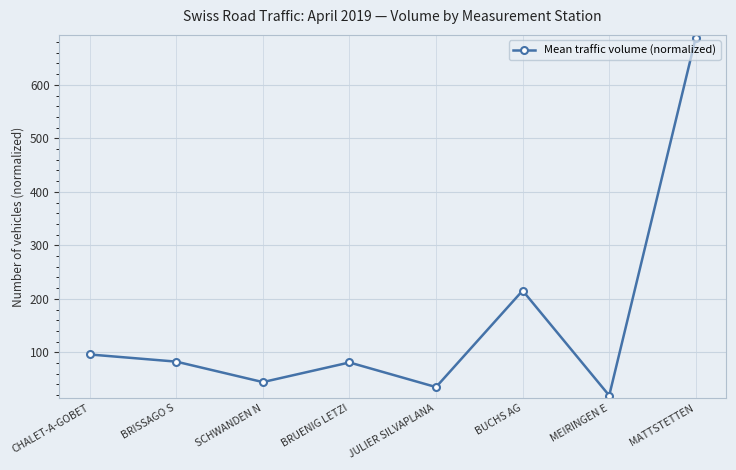

What is the difference between the maximum and minimum values?

669.1